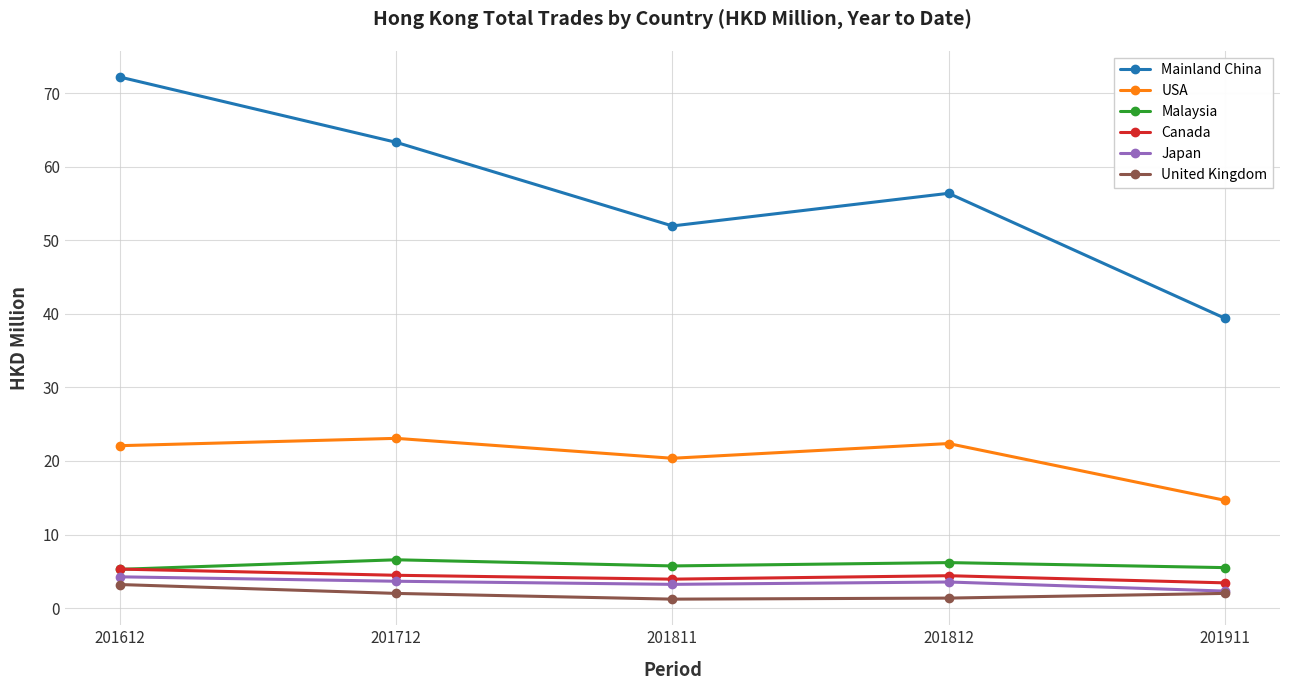

True or false: Japan has a value of 2.3 at 201911.

True